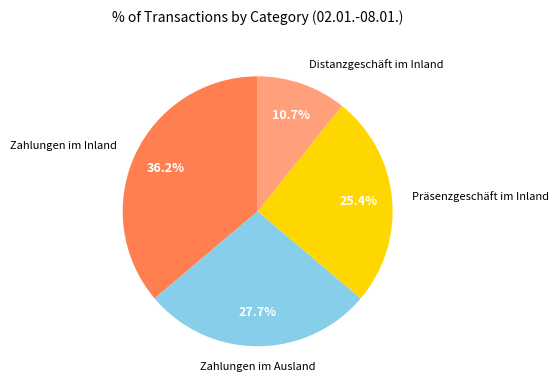

To the nearest percent, what percentage of the pie is Distanzgeschäft im Inland?

11%